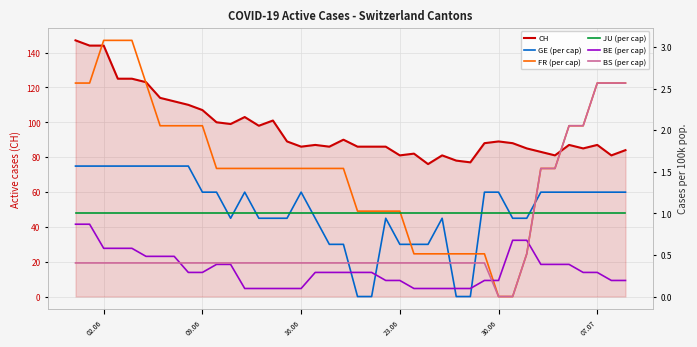

What is the lowest value of the CH series?

76